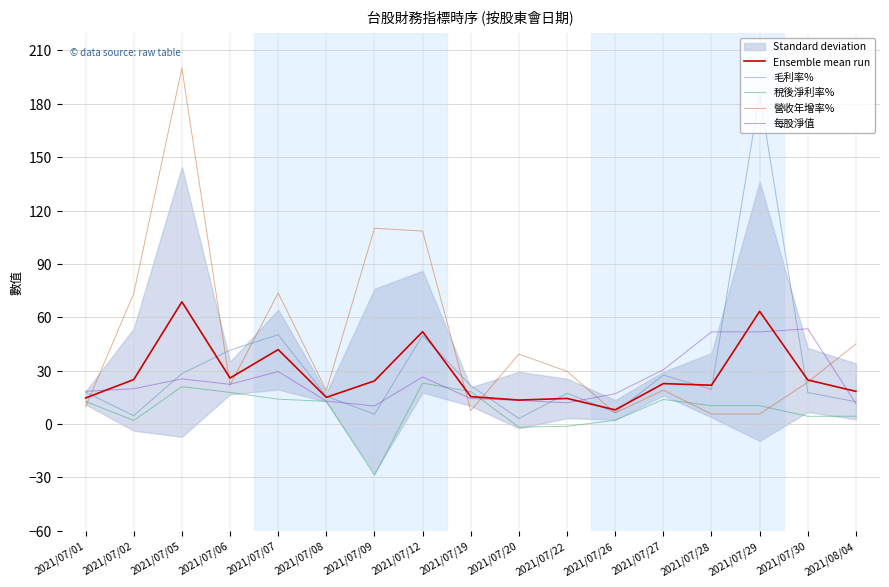

What is the label of the 9th point from the left?

2021/07/19